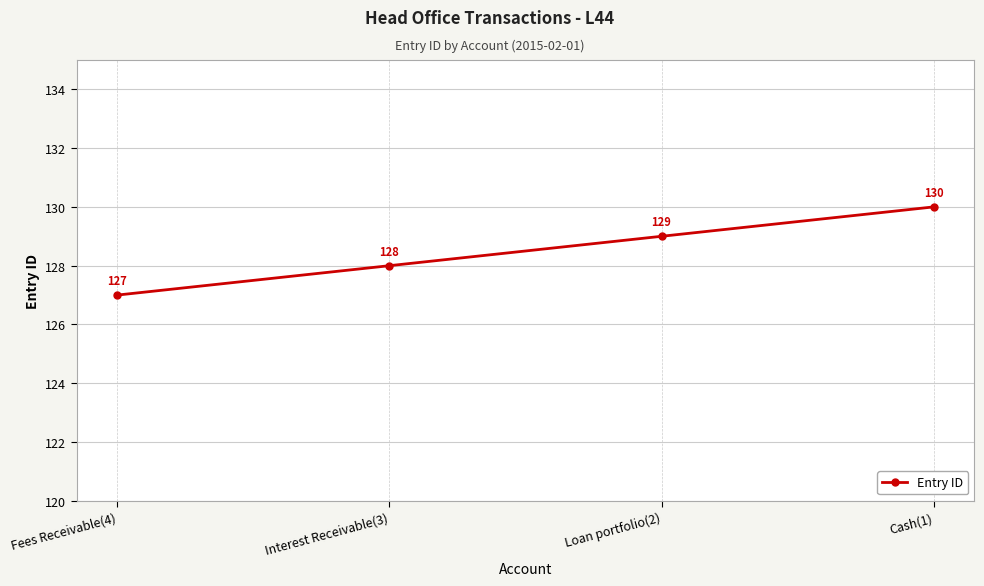

How many values are below 129?

2